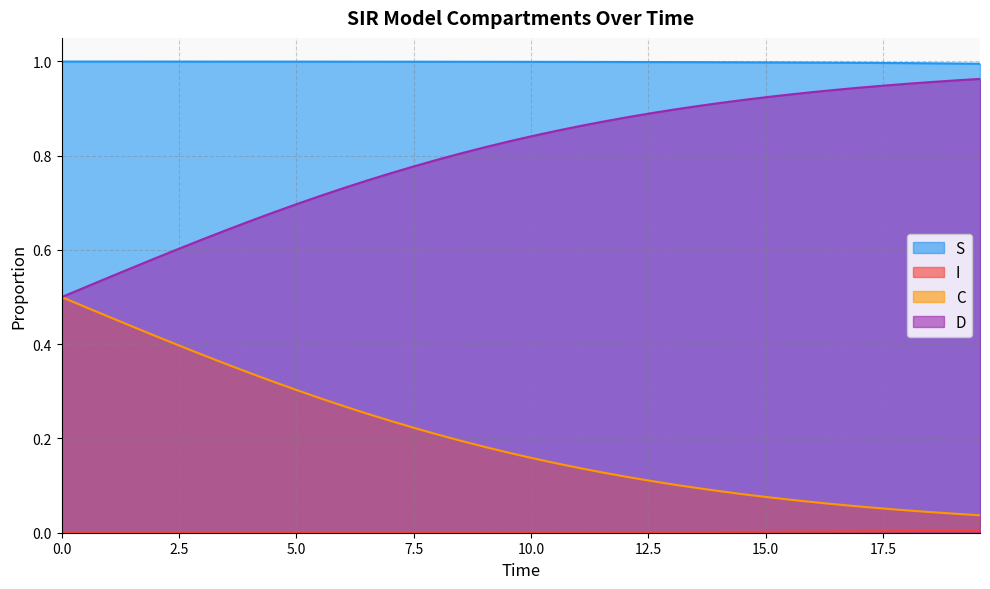

What is the maximum value for D?

1.0